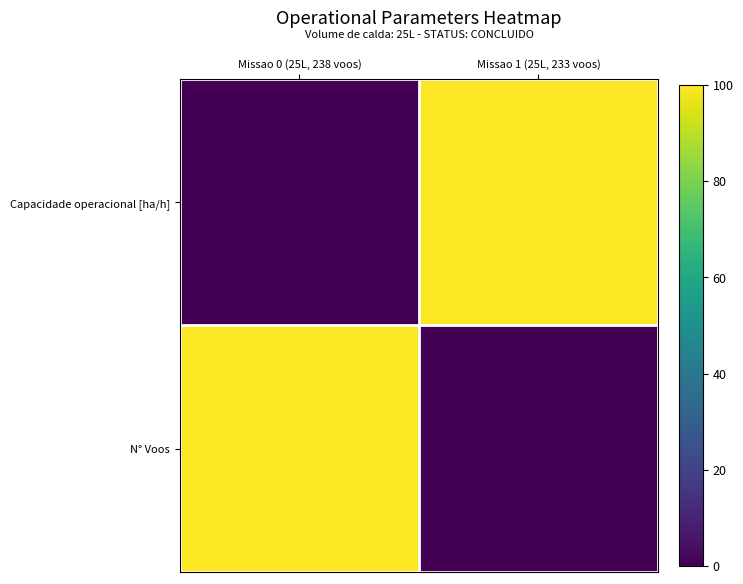

How many categories are shown in the chart?

2